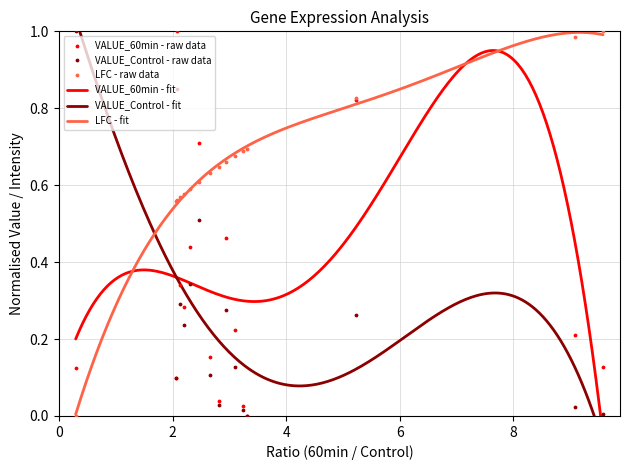

At how many categories does at least one series exceed 0?

16